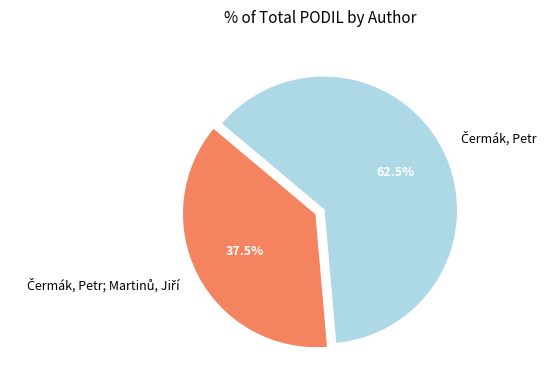

Is there any slice that represents more than half of the pie?

Yes